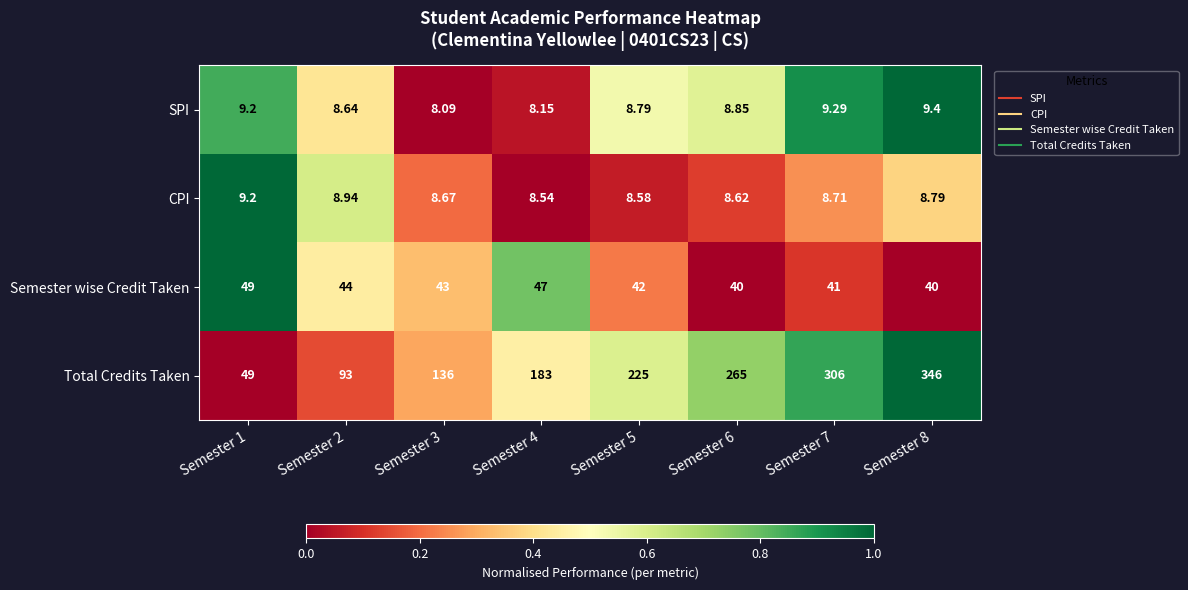

Rank the series by their maximum value, from highest to lowest.

Total Credits Taken, Semester wise Credit Taken, SPI, CPI